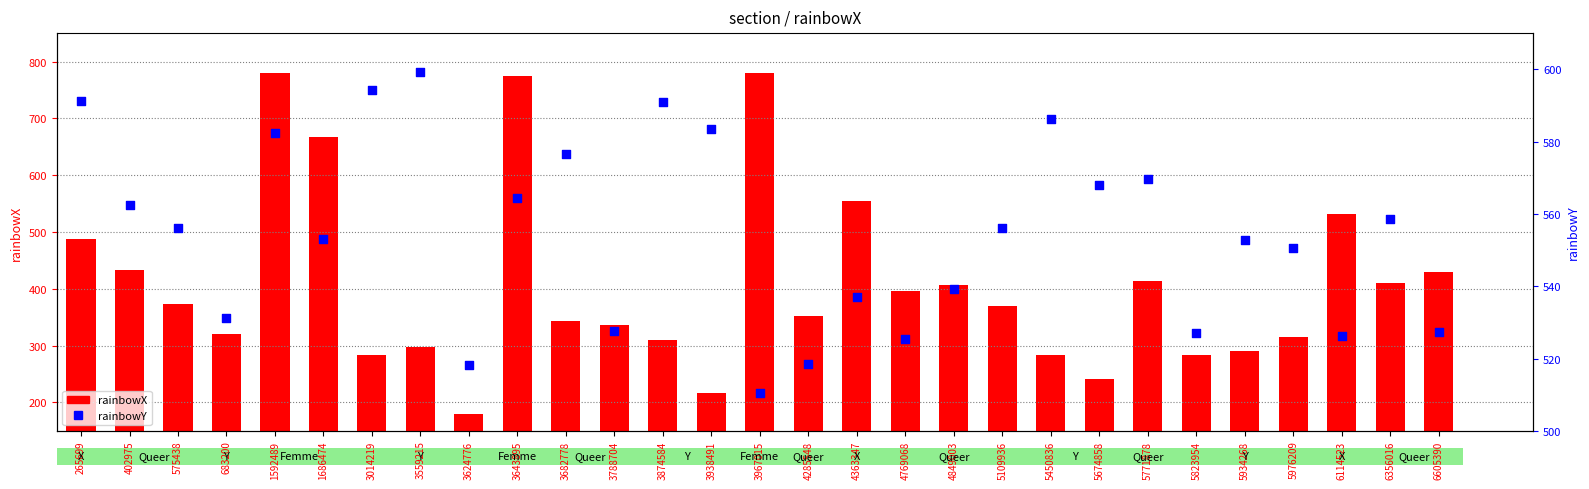

Which series reaches the minimum Y coordinate?

rainbowX